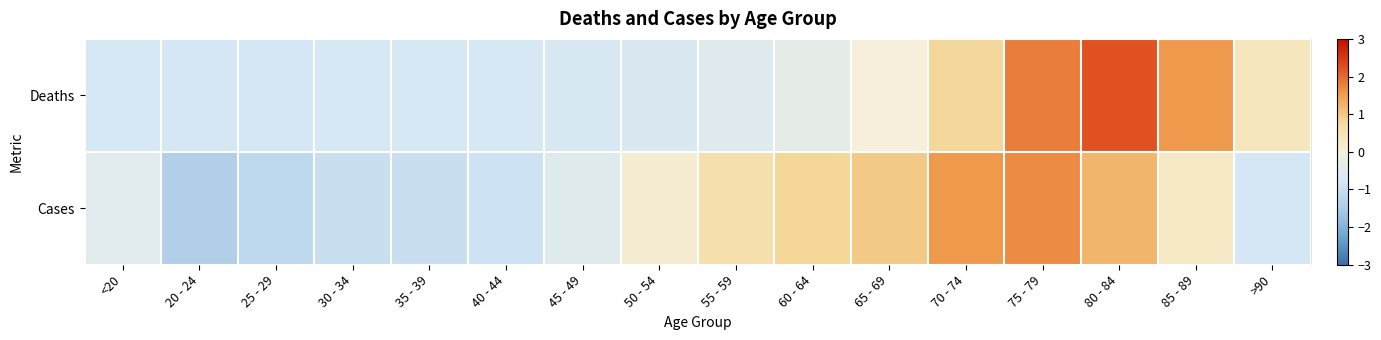

Reading left to right, what are all the values shown in this chart?

Deaths: <20=-0.7	20 - 24=-0.8	25 - 29=-0.8	30 - 34=-0.7	35 - 39=-0.7	40 - 44=-0.7	45 - 49=-0.7	50 - 54=-0.6	55 - 59=-0.5	60 - 64=-0.4	65 - 69=0.0	70 - 74=0.8	75 - 79=1.8	80 - 84=2.2	85 - 89=1.6	>90=0.4
Cases: <20=-0.5	20 - 24=-1.4	25 - 29=-1.2	30 - 34=-1.0	35 - 39=-1.0	40 - 44=-0.9	45 - 49=-0.5	50 - 54=0.1	55 - 59=0.6	60 - 64=0.8	65 - 69=1.0	70 - 74=1.6	75 - 79=1.7	80 - 84=1.2	85 - 89=0.3	>90=-0.8